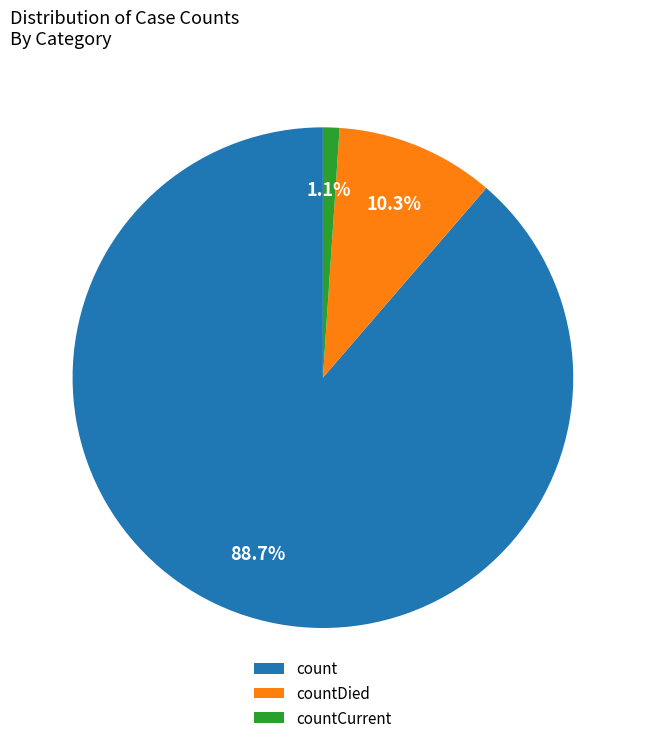

The countDied slice represents 21% of the pie. True or false?

False